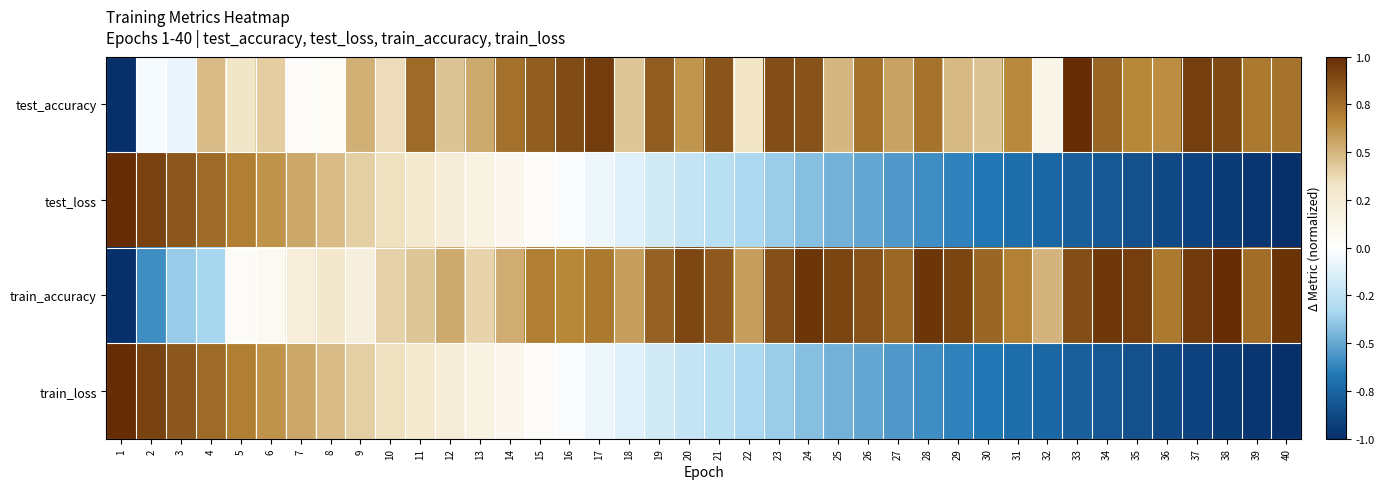

At which category is the sum across all series the highest?

11